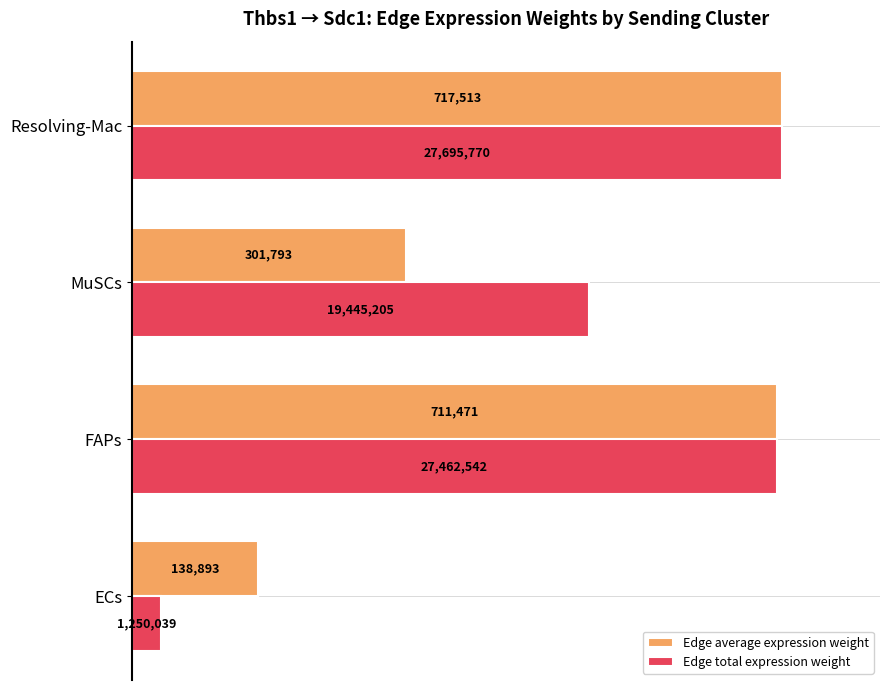

What are all the series names shown in the legend?

Edge average expression weight, Edge total expression weight